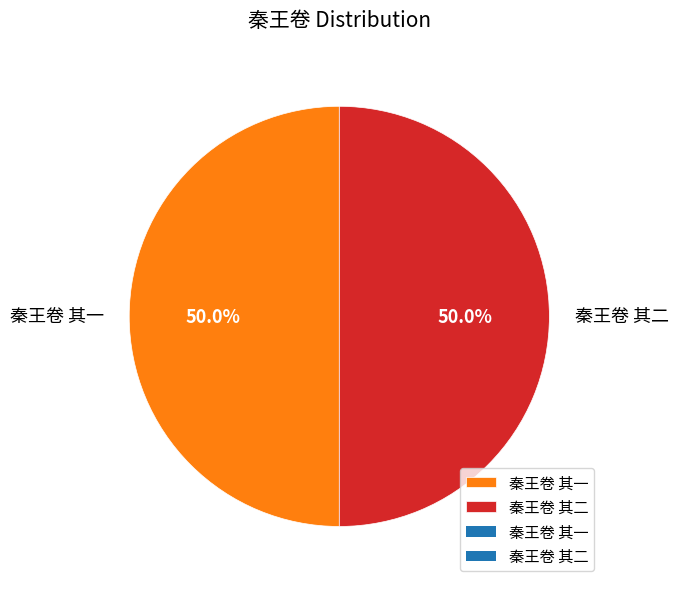

The 秦王卷 其二 slice represents 50% of the pie. True or false?

True